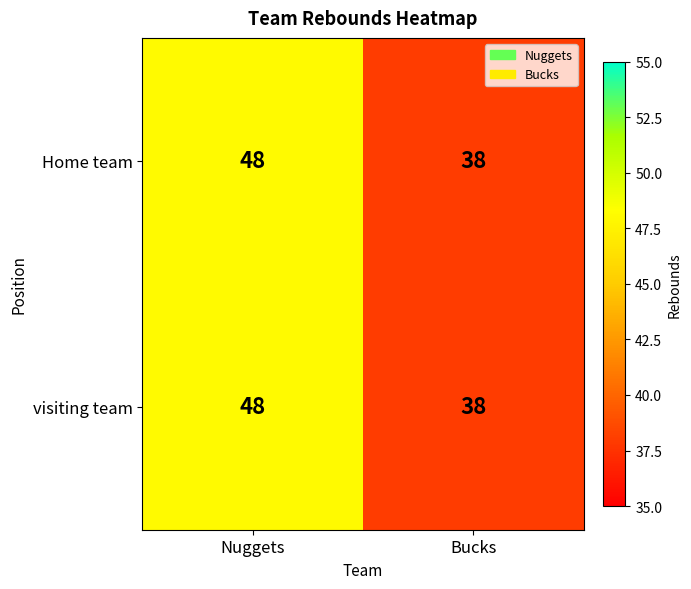

What value does the visiting team series have at Bucks, to the nearest 10?

40